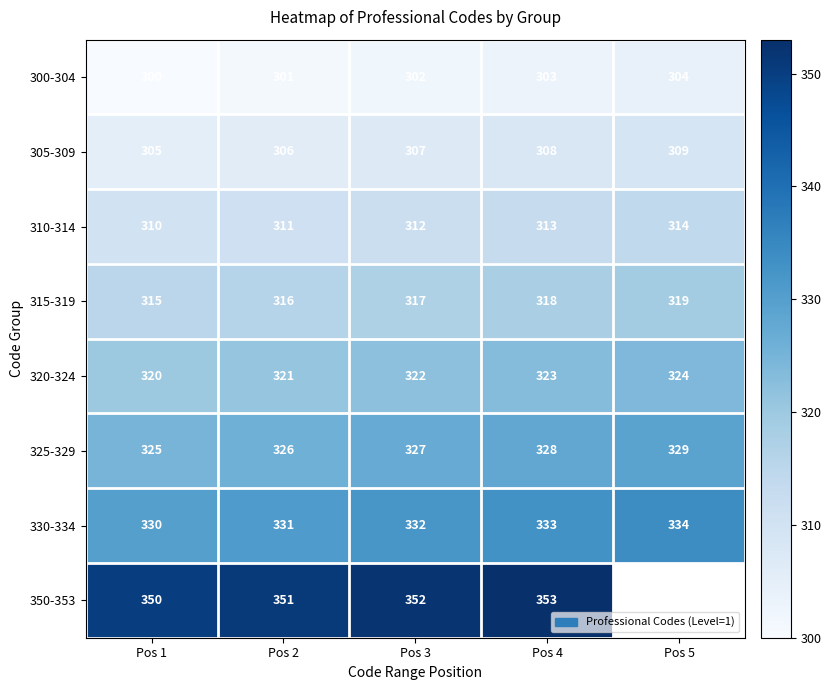

What is the sum of all 310-314 values?

1560